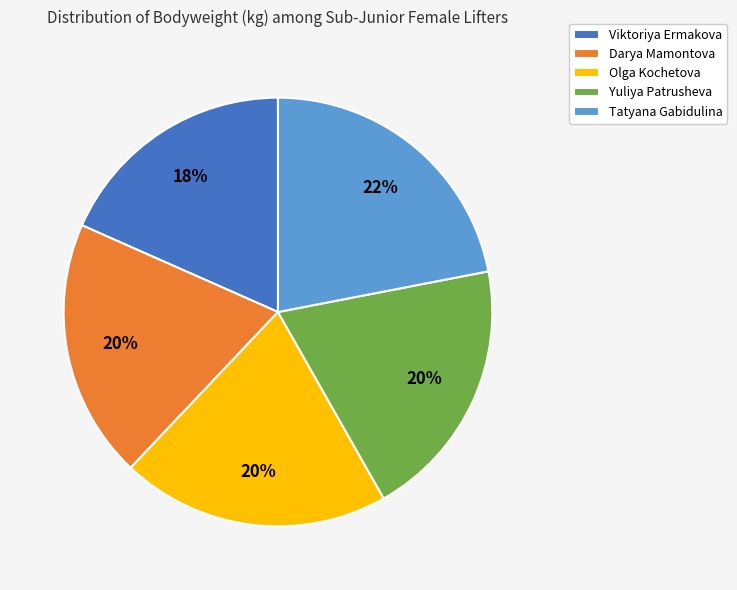

Does Yuliya Patrusheva represent more than half of the total?

No